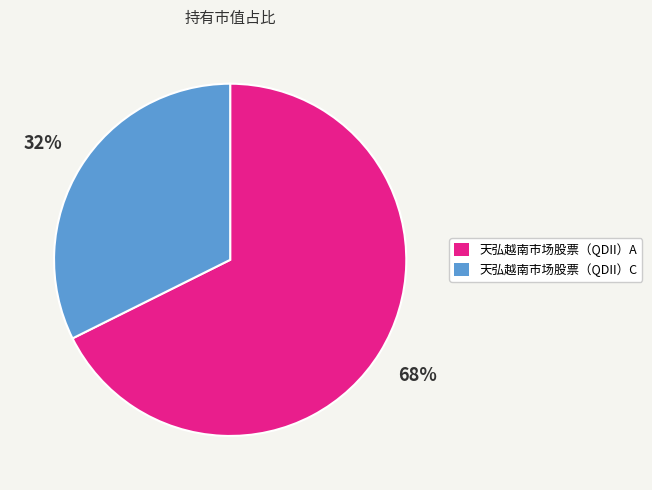

What percentage is the 天弘越南市场股票（QDII）A slice, to the nearest percent?

68%